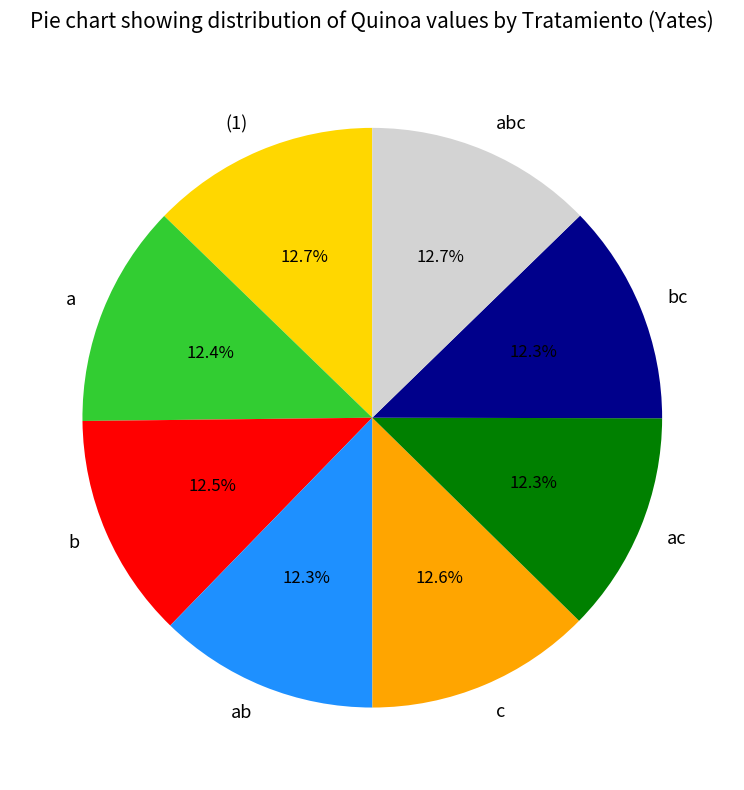

To the nearest percent, what portion does c represent?

13%